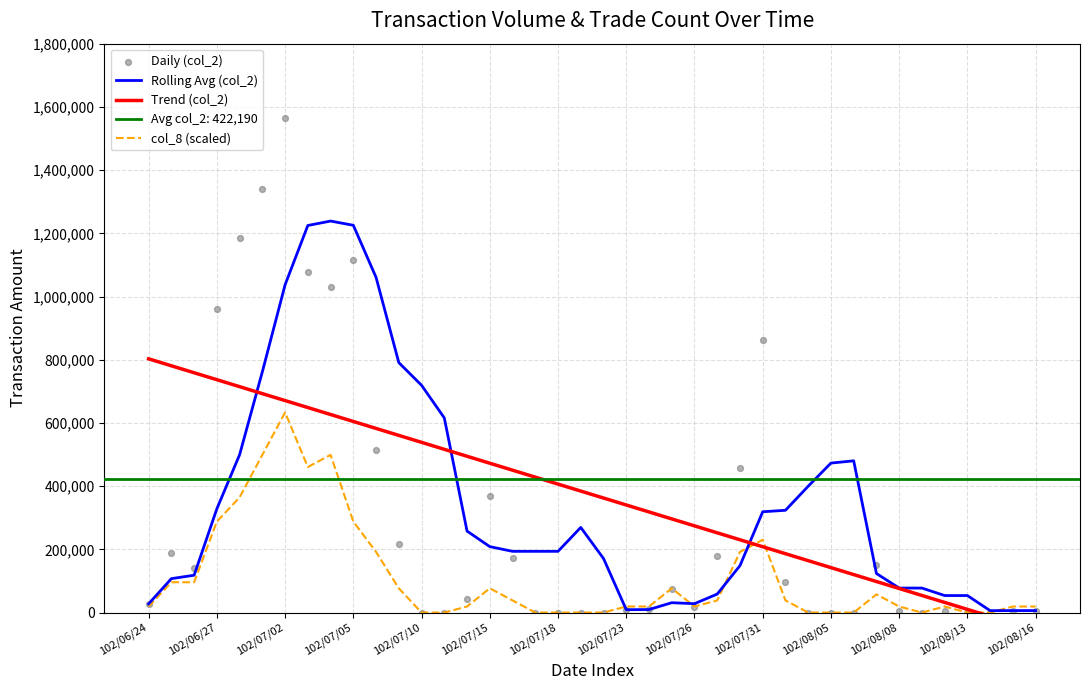

The value of Rolling Avg (col_2) at 102/07/02 is 1037158.0. True or false?

True